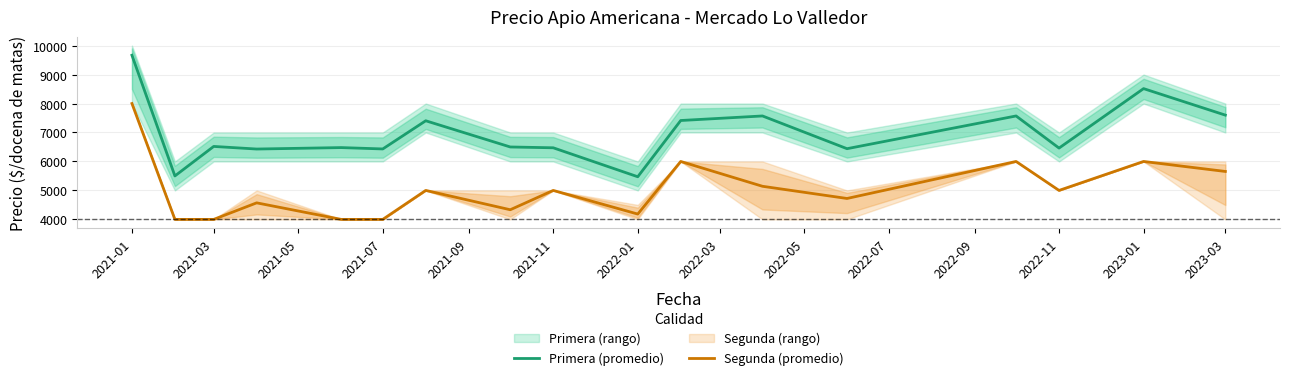

What is the maximum value shown in the chart?

9667